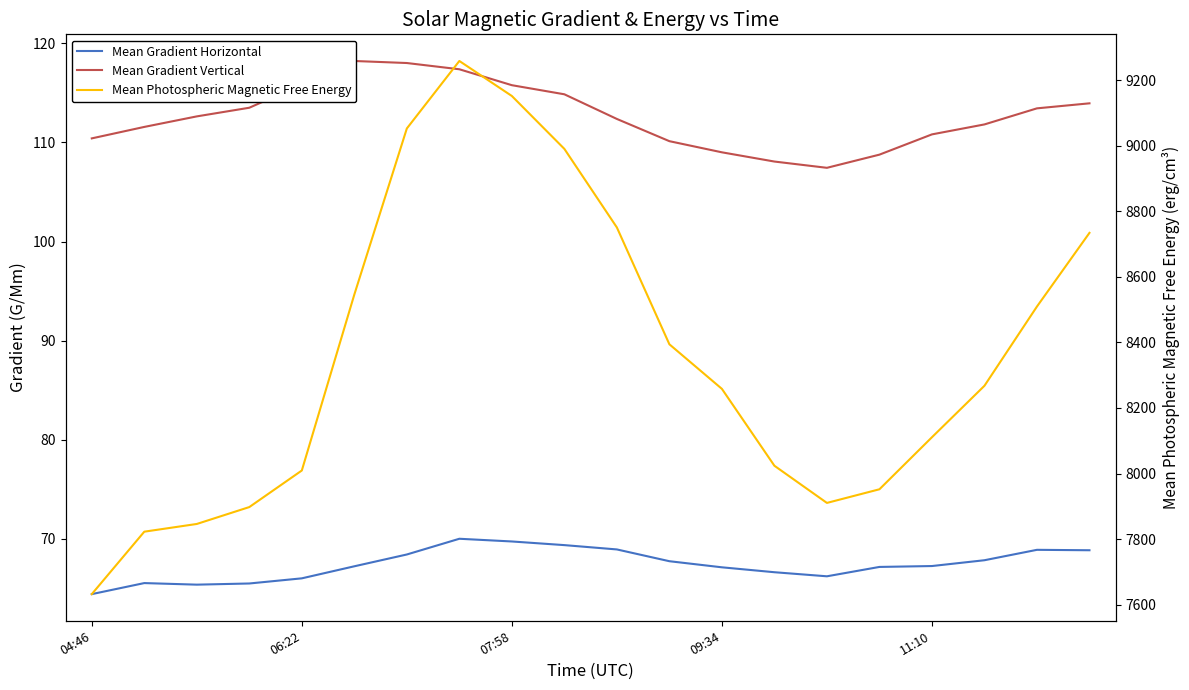

What is the sum of all Mean Gradient Horizontal values?

1348.4